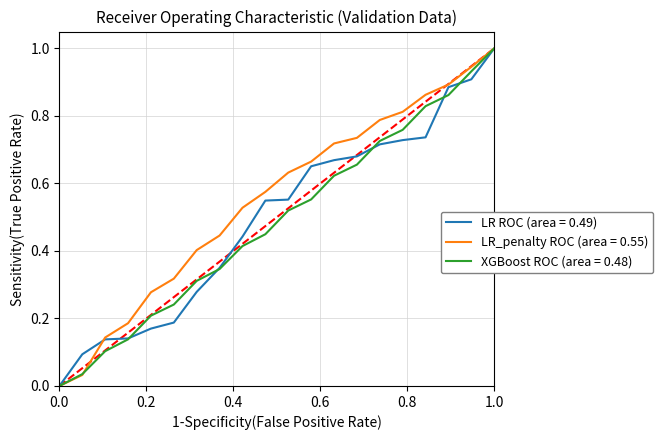

What is the maximum value shown in the chart?

1.0